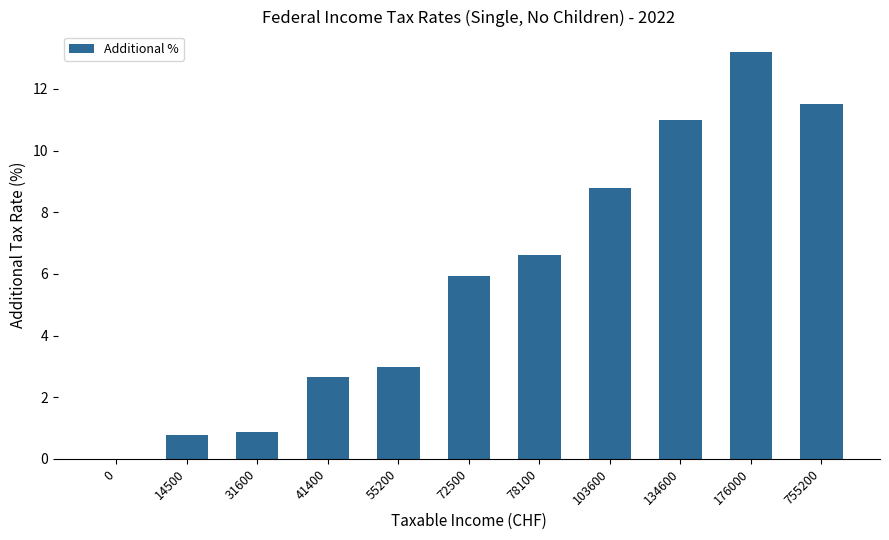

What is the difference between the values at 72500 and 31600?

5.1